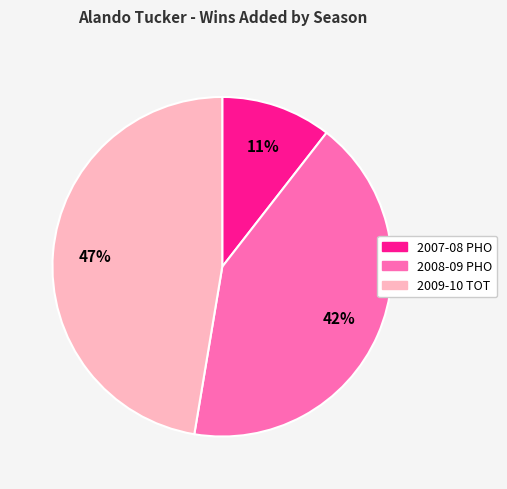

Which category has the smallest portion of the pie?

2007-08 PHO